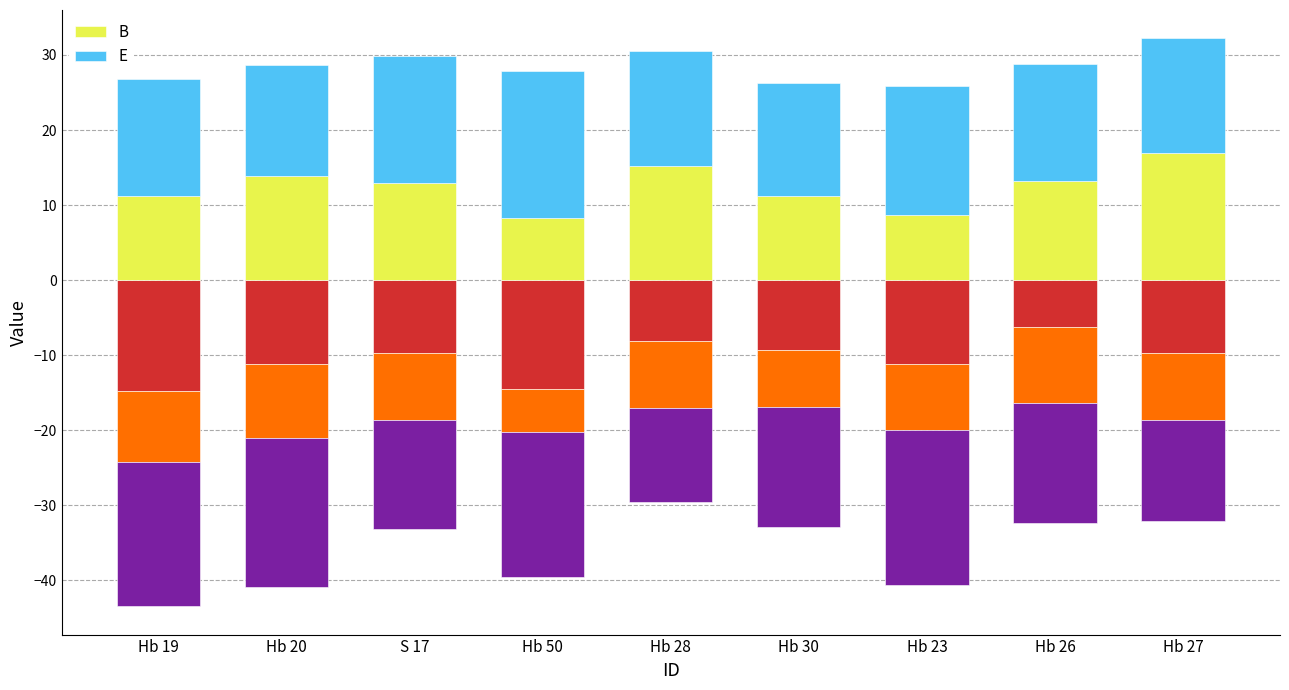

What position from the right is Hb 27?

1